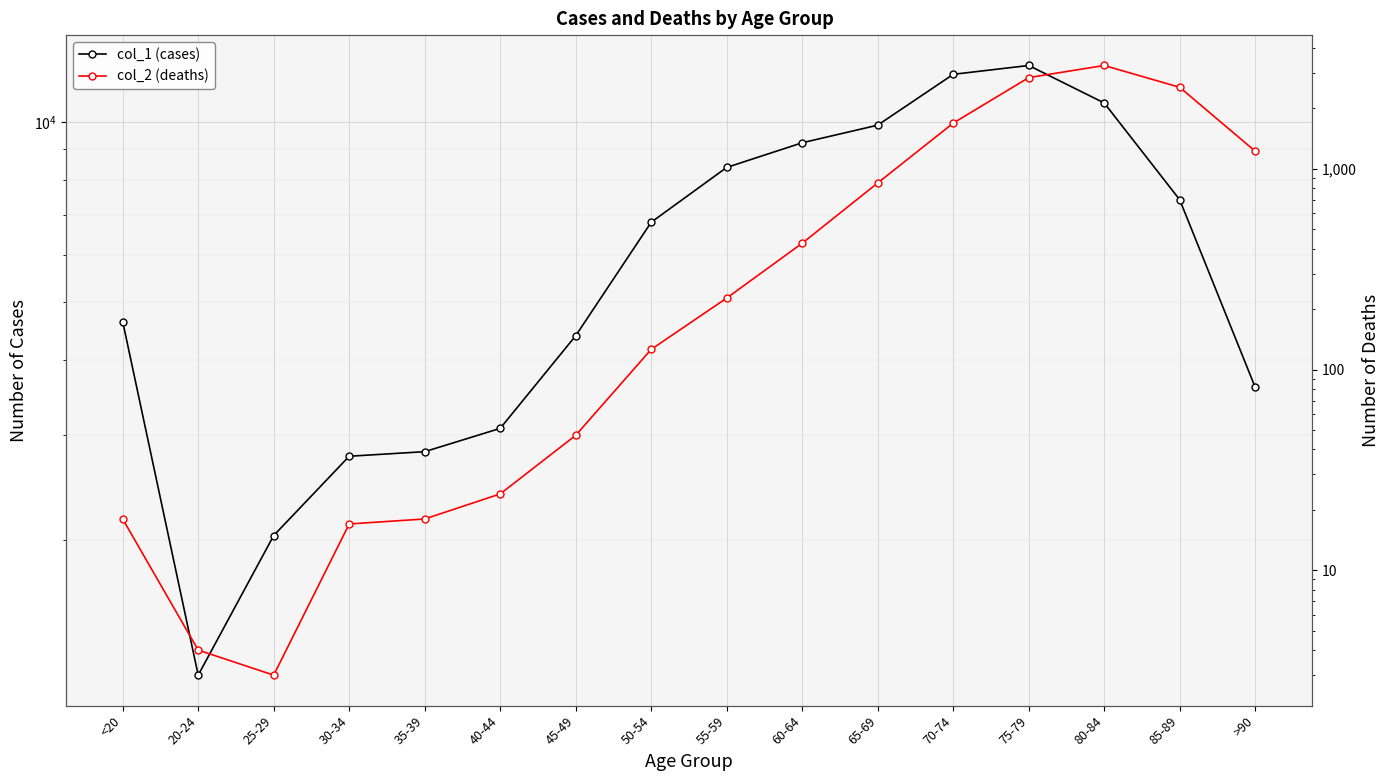

Which series has the largest total across all categories?

col_1 (cases)